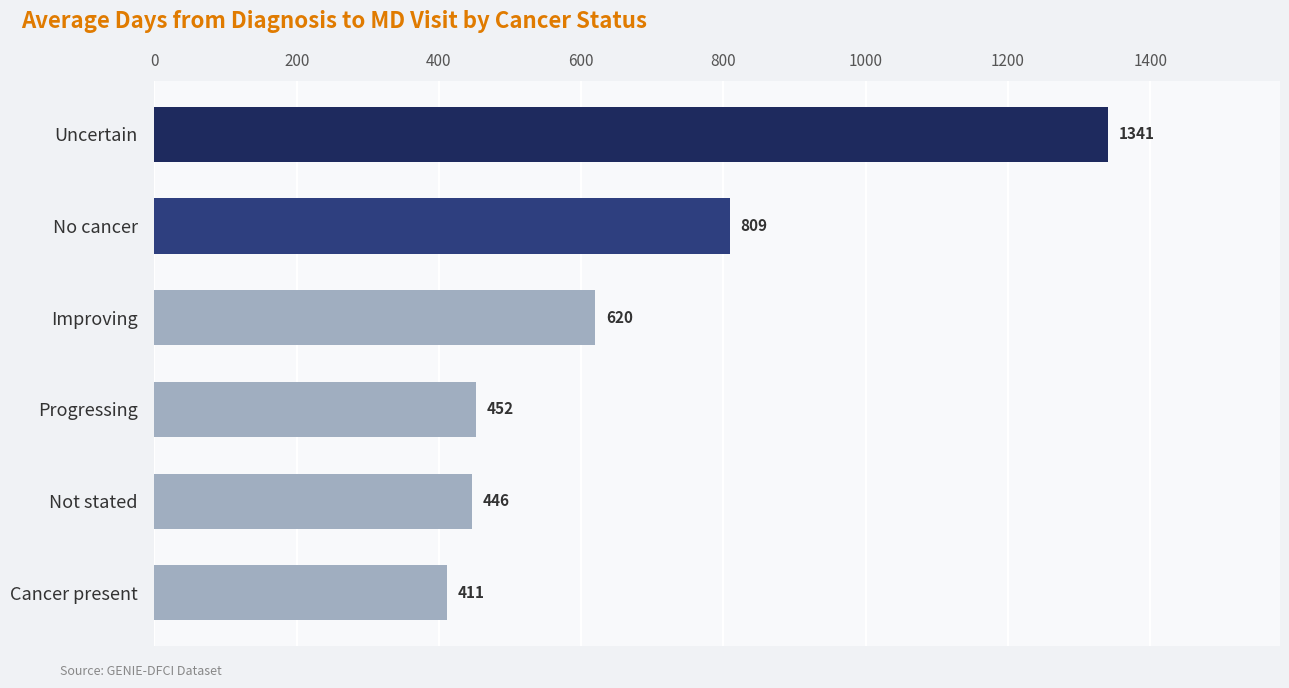

What is the difference between the maximum and minimum values?

930